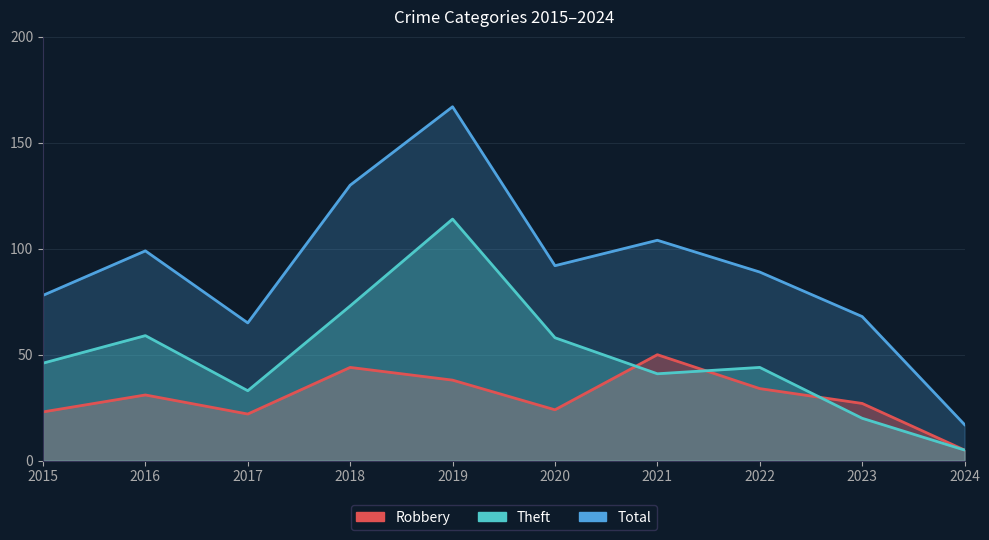

Reading right to left, transcribe all the data shown in this chart.

Robbery: 5	27	34	50	24	38	44	22	31	23
Theft: 5	20	44	41	58	114	73	33	59	46
Total: 17	68	89	104	92	167	130	65	99	78